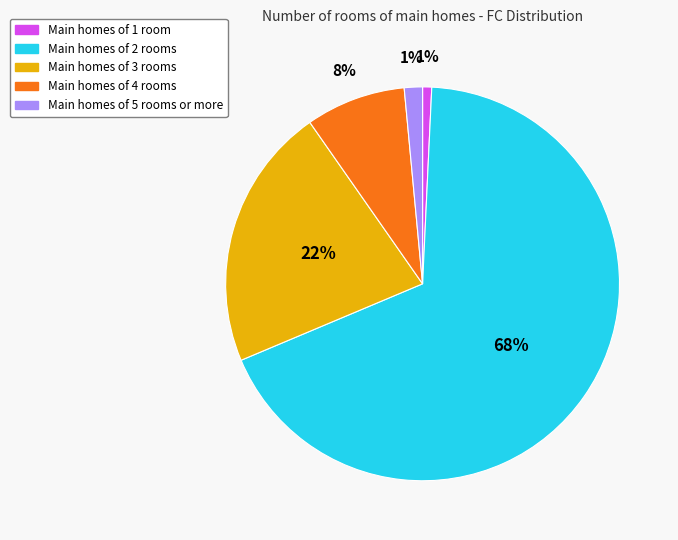

Count the number of slices in the pie.

5